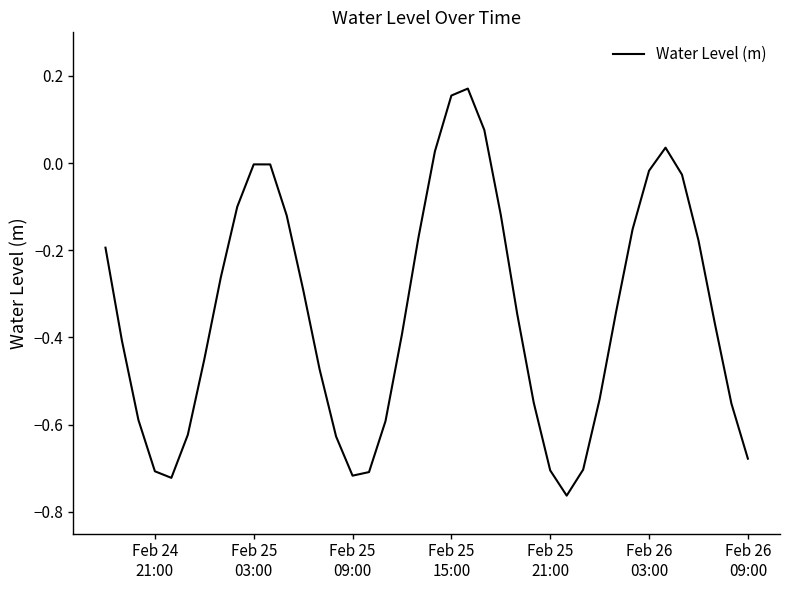

How many lines are shown in the chart?

1